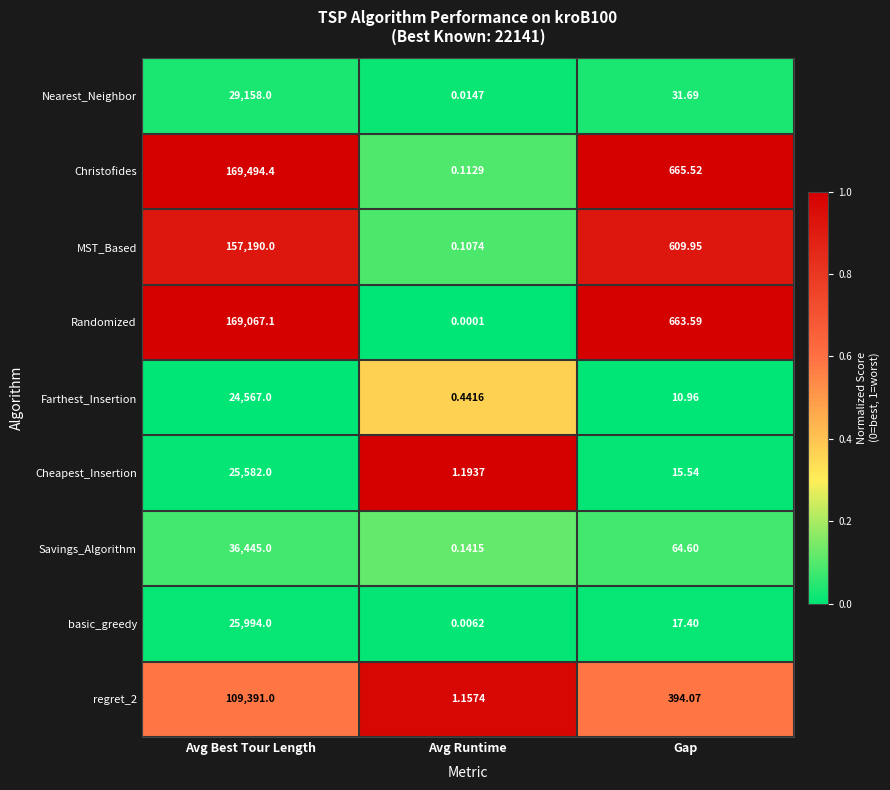

Which series changed the most between Avg Best Tour Length and Gap?

Christofides